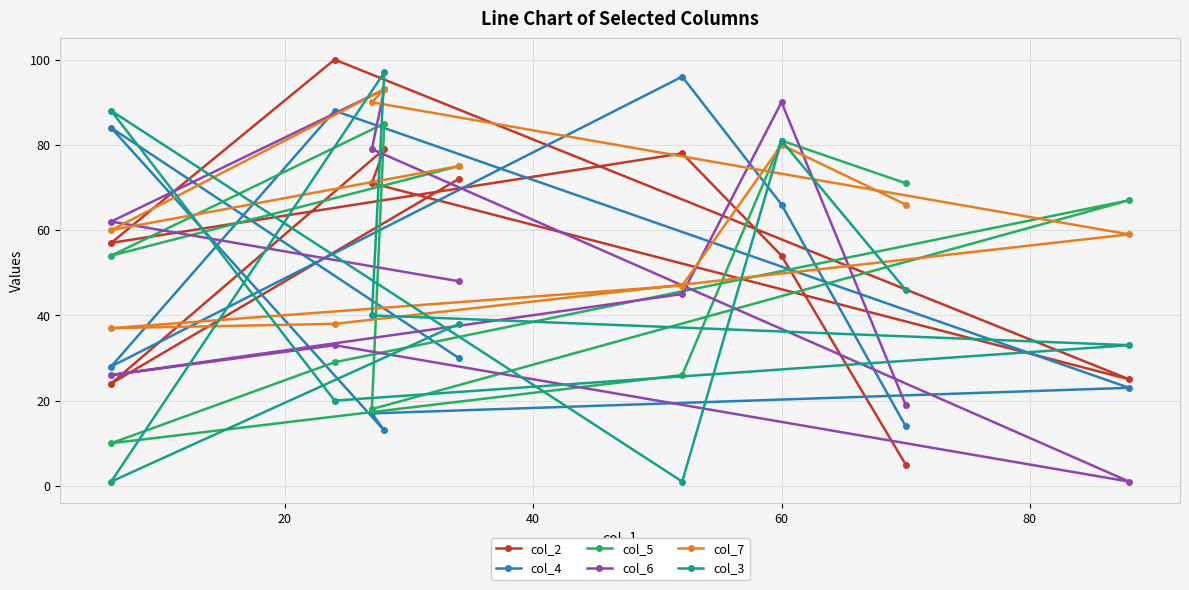

The col_5 series shows 114 at 40. True or false?

False